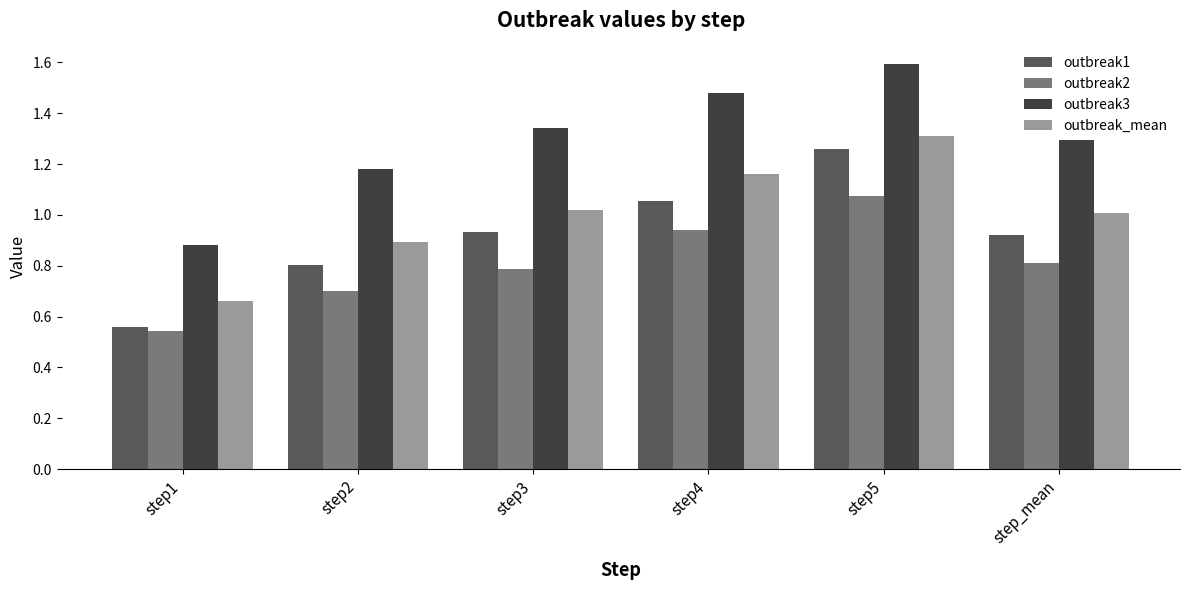

How many bars are there in total?

24